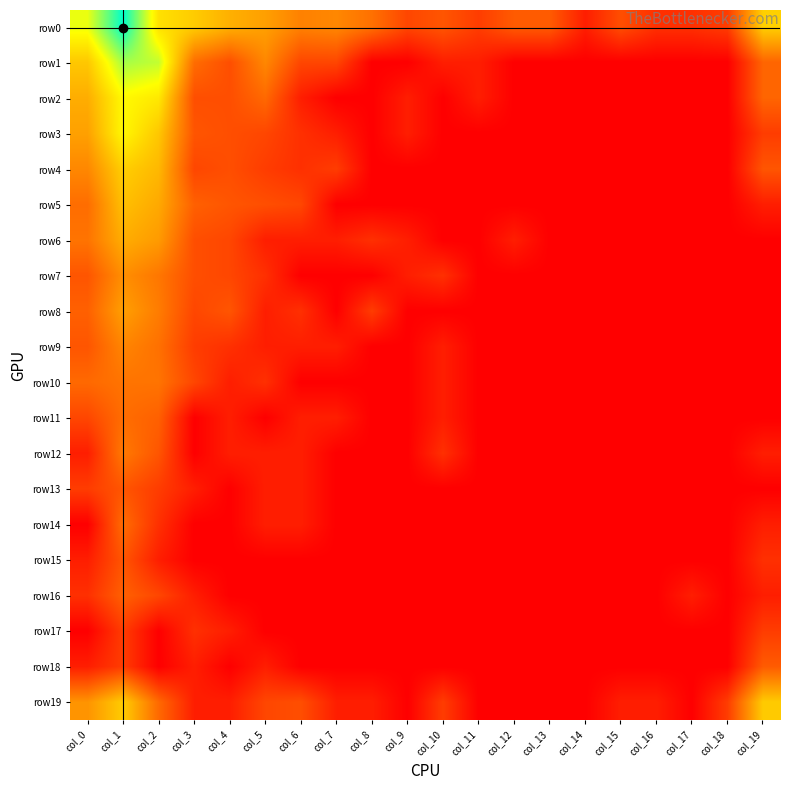

At how many categories does at least one series exceed 2?

12